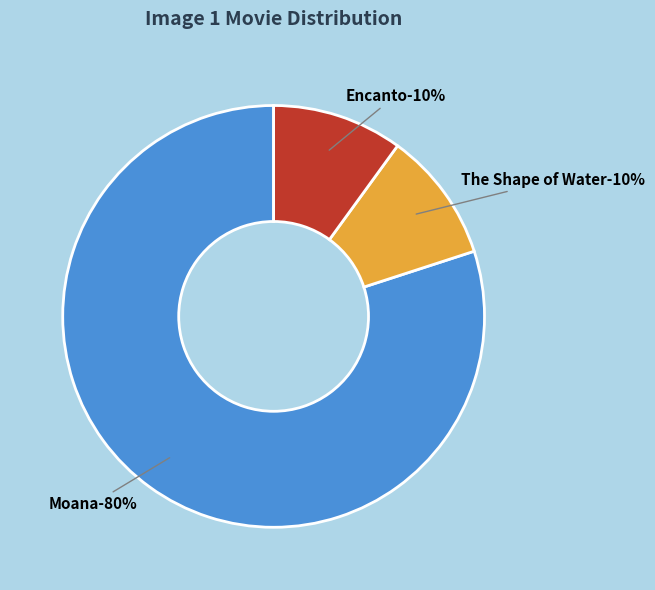

Rank the categories by value from lowest to highest.

The Shape of Water, Encanto, Moana